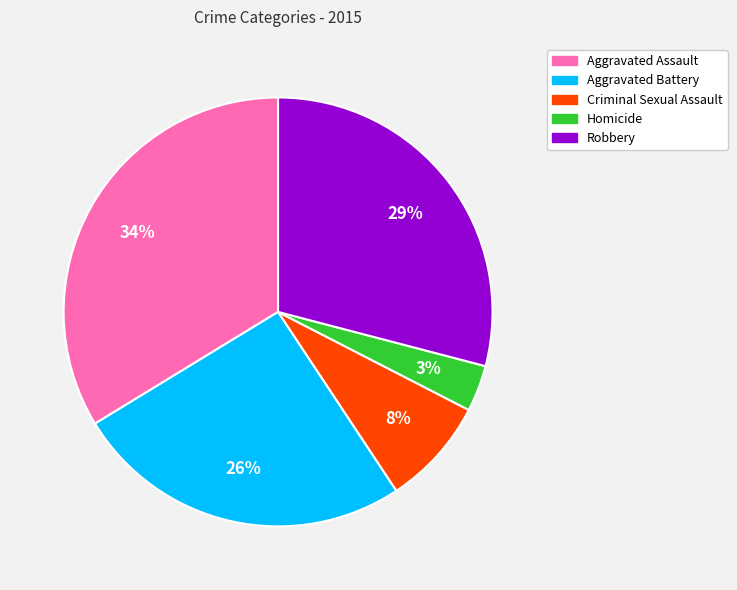

To the nearest percent, what portion does Criminal Sexual Assault represent?

8%